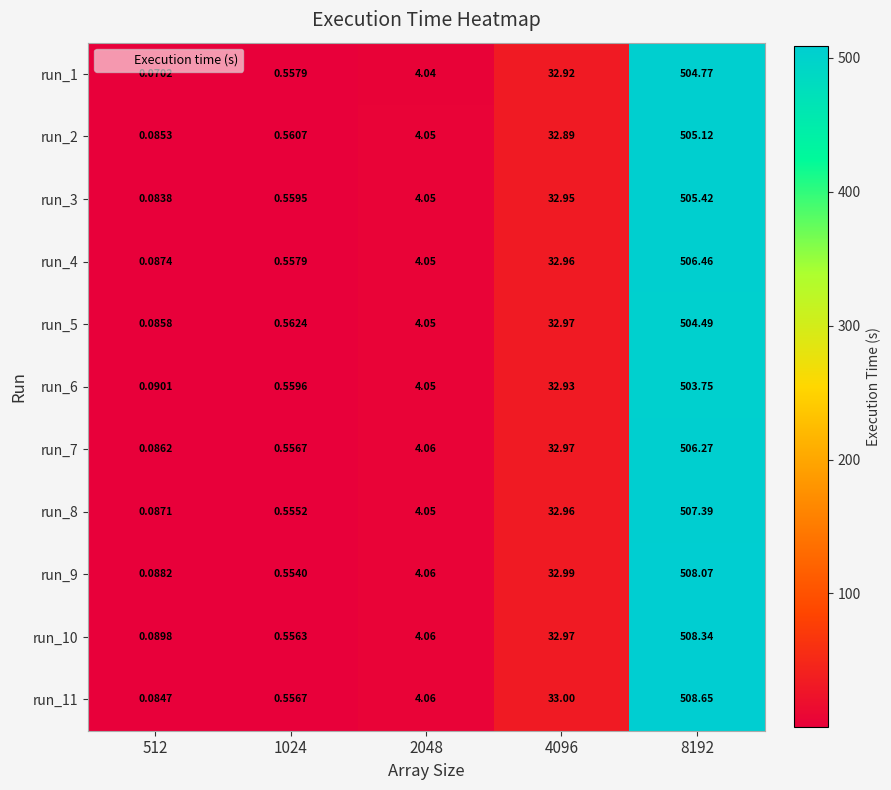

How many data points does each series have?

5